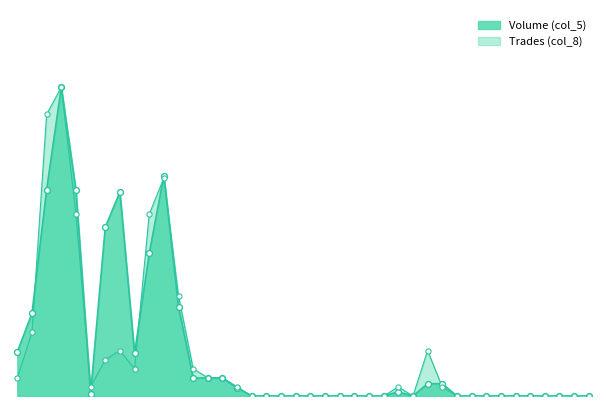

Which series has the largest total across all categories?

Volume (col_5)